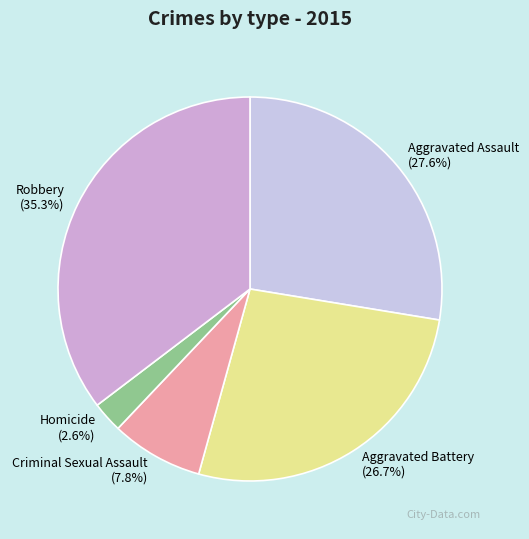

Rank the categories by value from lowest to highest.

Homicide, Criminal Sexual Assault, Aggravated Battery, Aggravated Assault, Robbery